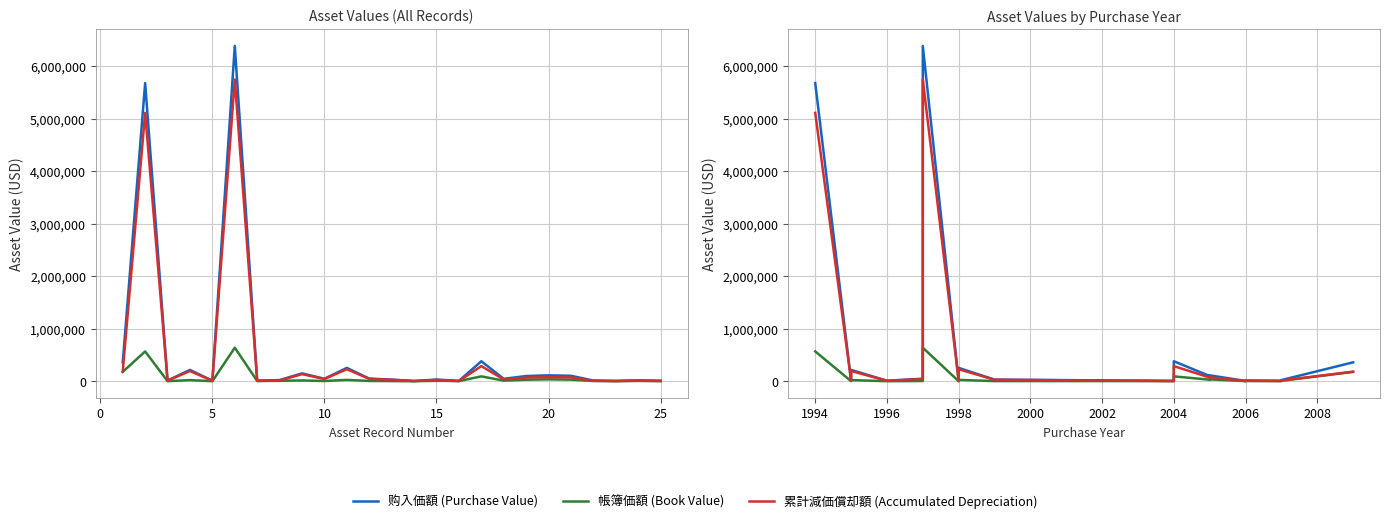

What is the maximum value shown in the chart?

6384160.2